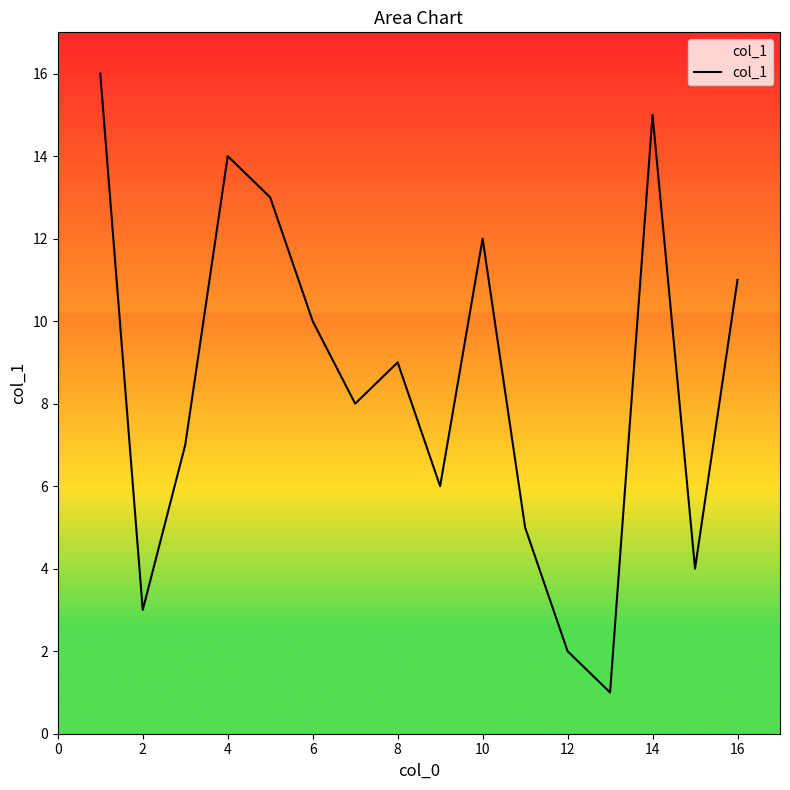

What is the greatest value displayed?

16